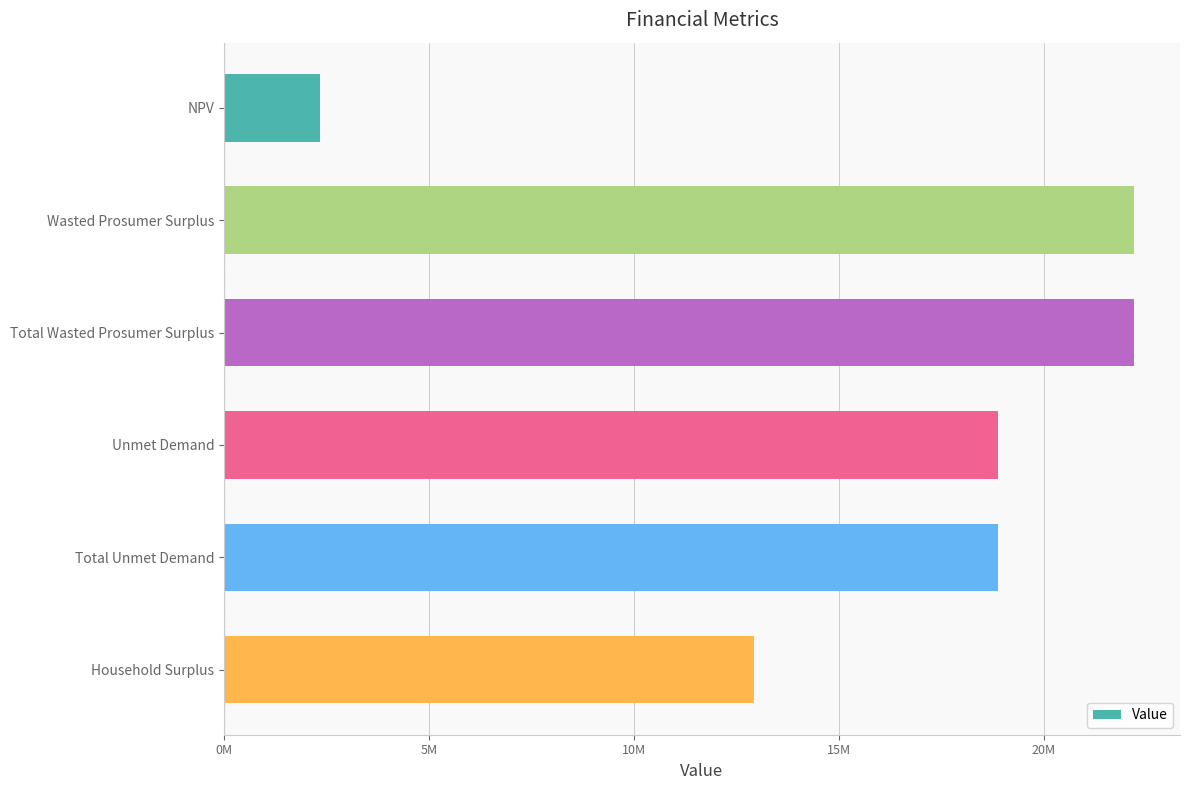

Does the chart contain any negative values?

No